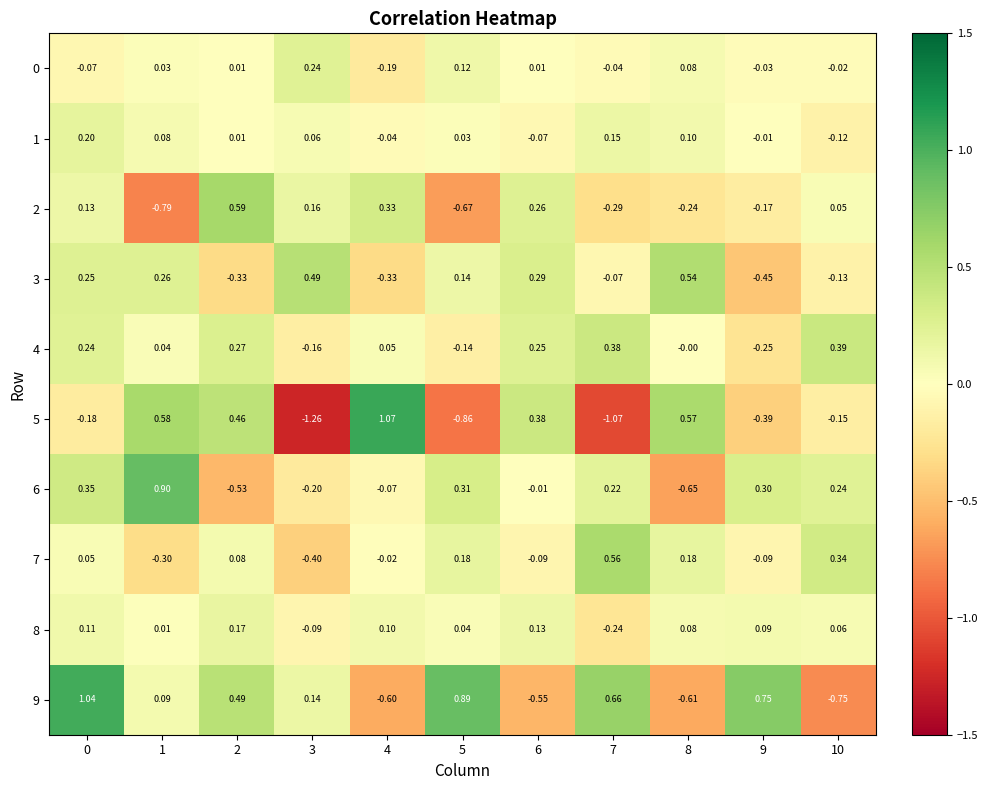

How many values in 8 are below zero?

2